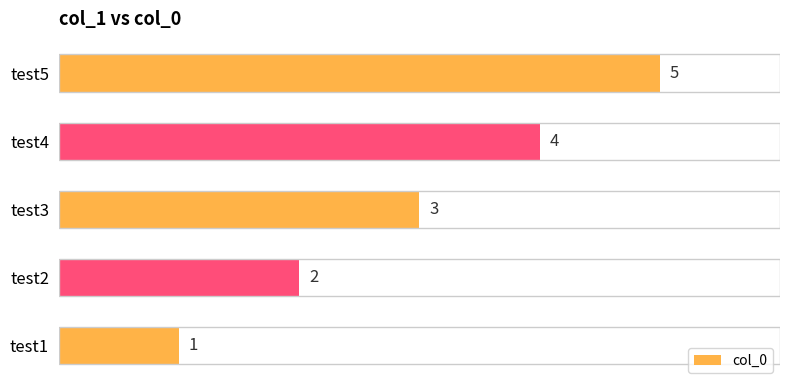

What is the sum of all values?

15